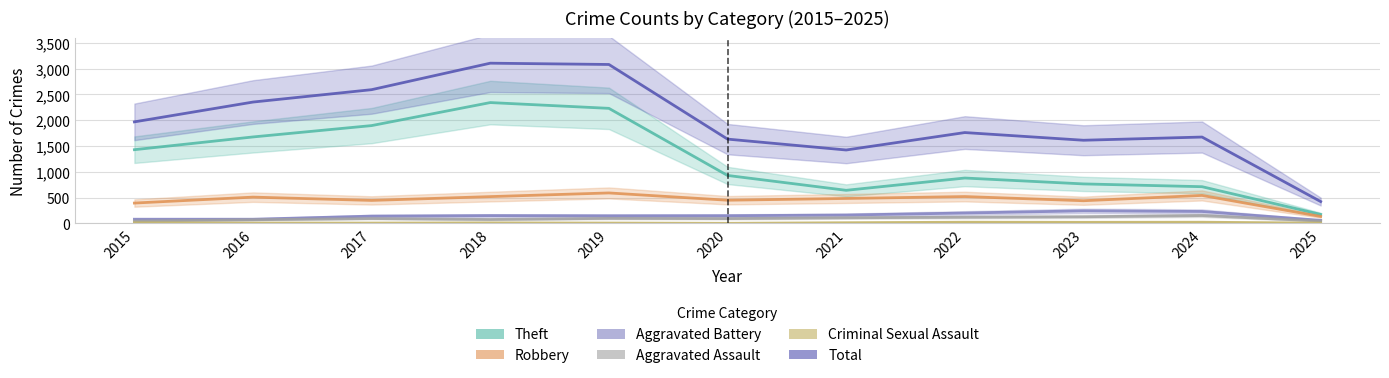

At which category does the chart reach its peak across all series?

2018